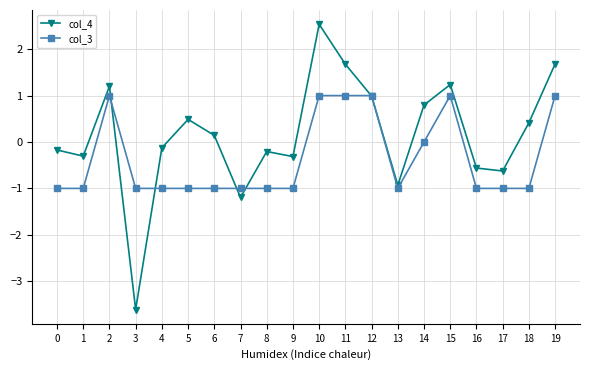

Which series has the largest total across all categories?

col_4